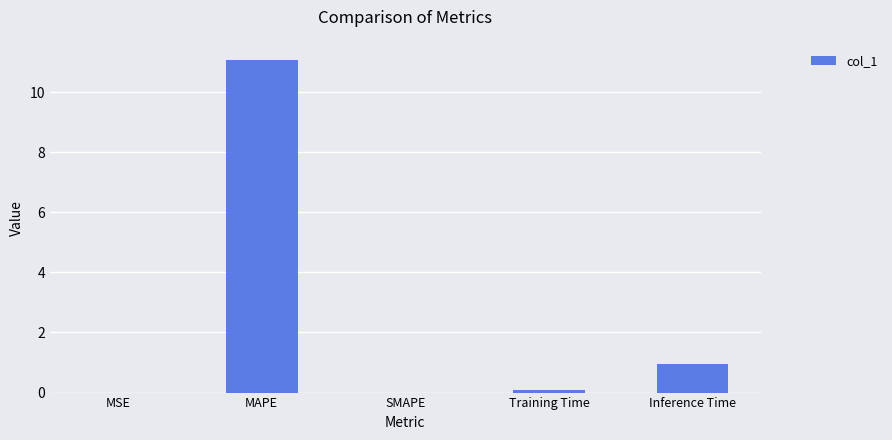

Which label corresponds to the largest value in the chart?

MAPE